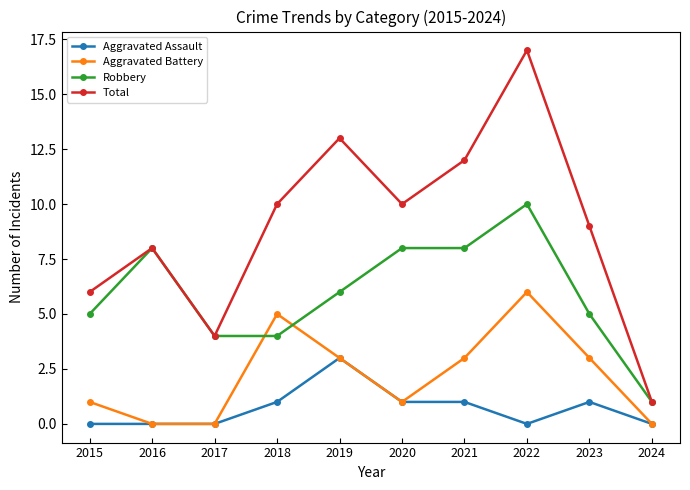

How many interior local valleys does the Total series have?

2